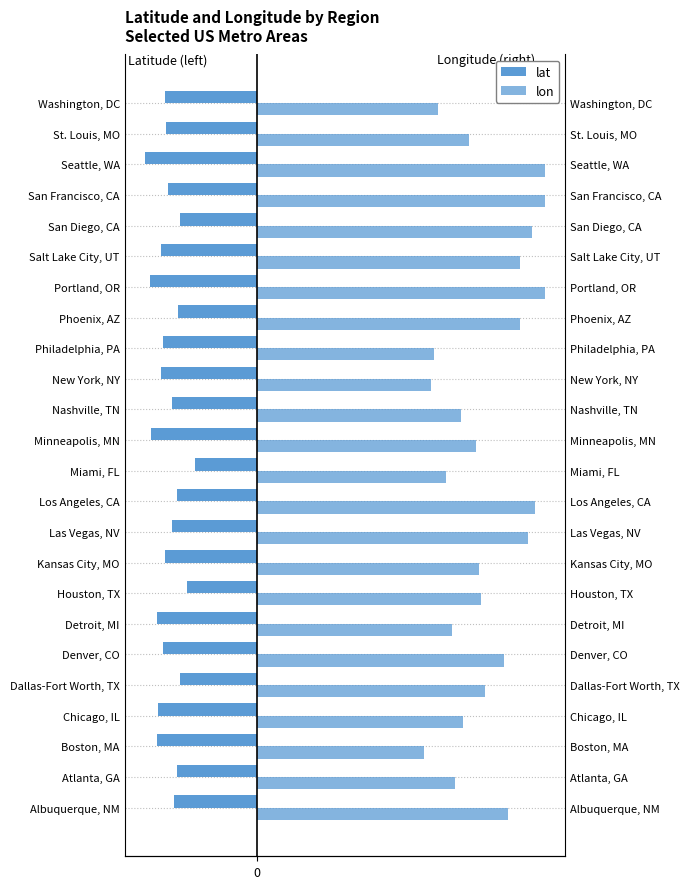

How many bars are there in each group?

2